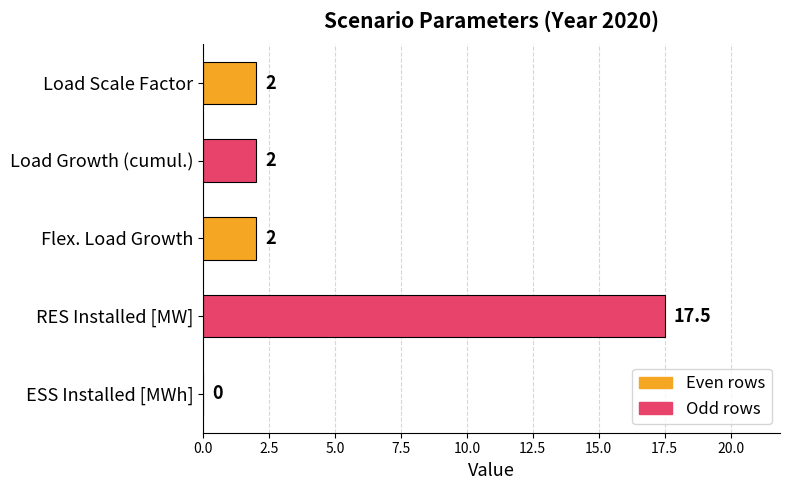

The chart shows a value of -5.3 at ESS Installed [MWh]. True or false?

False